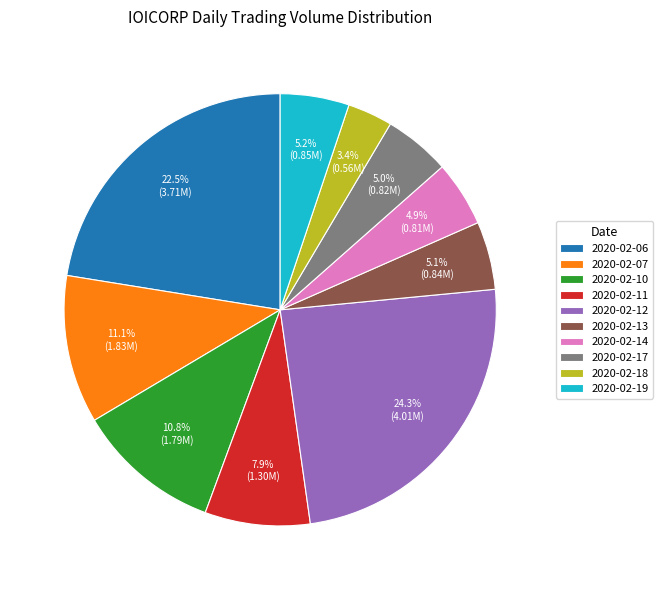

To the nearest percent, what is the difference between the 2020-02-07 and 2020-02-11 slice percentages?

3%